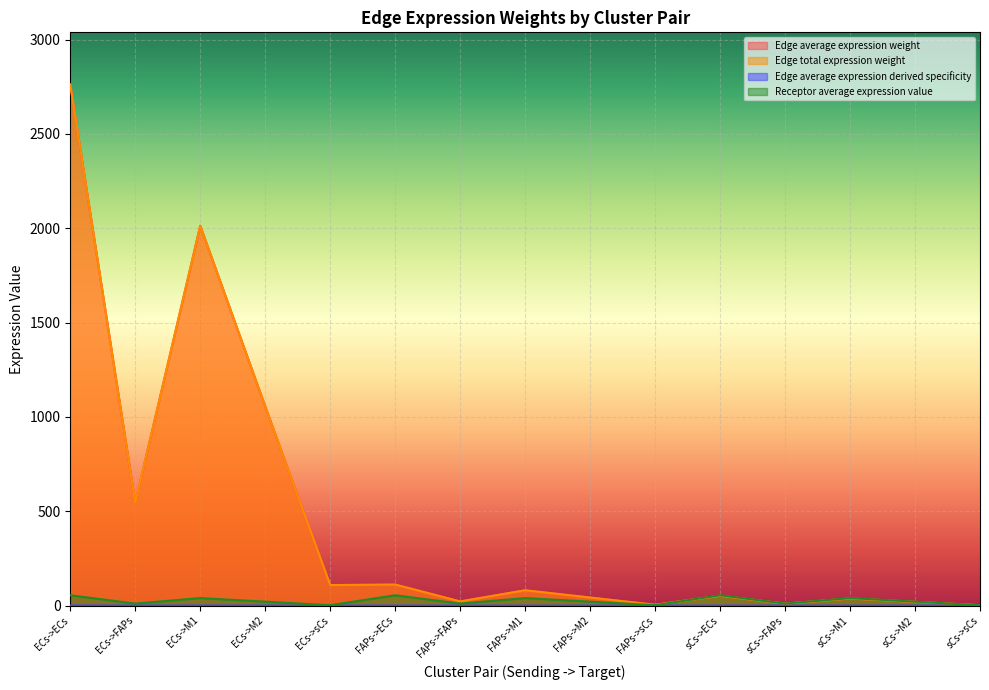

The Receptor average expression value series shows 54.7 at ECs->ECs. True or false?

True